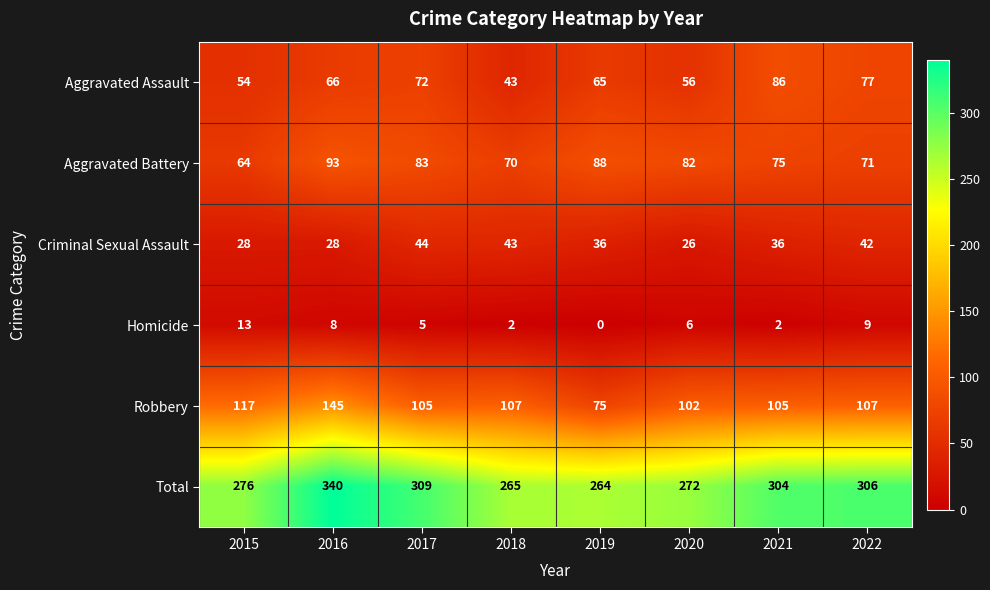

Is it true that Criminal Sexual Assault equals 56 at 2022?

False